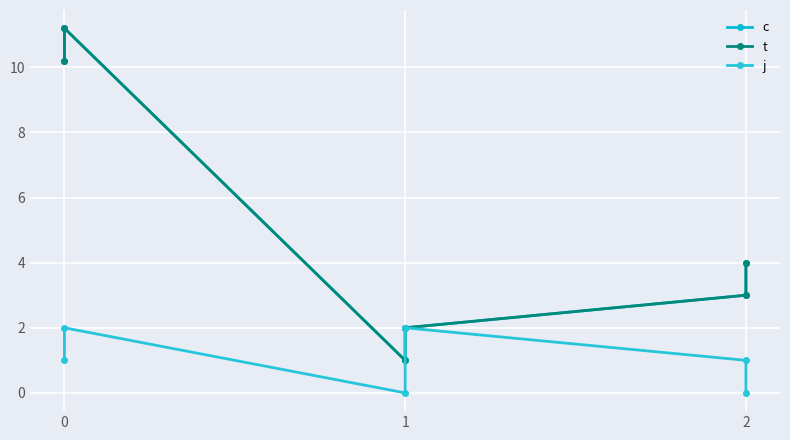

The value of c at 1 is 1.0. True or false?

True